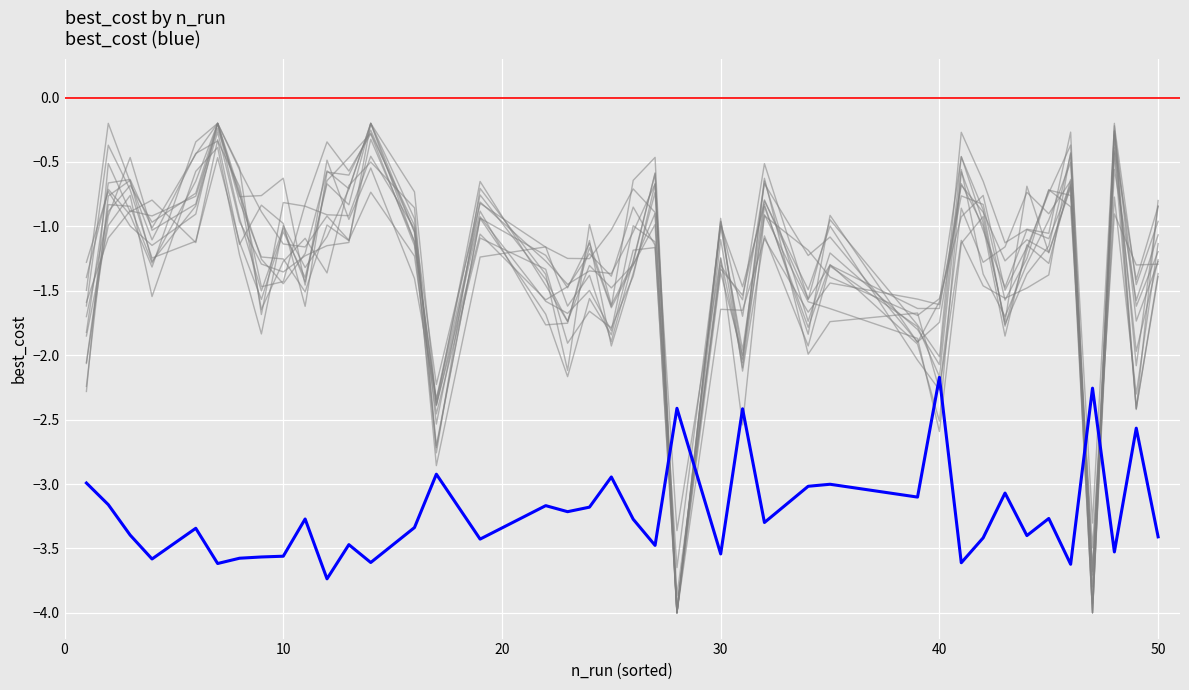

True or false: there are more than 1 points higher than both neighbors.

True